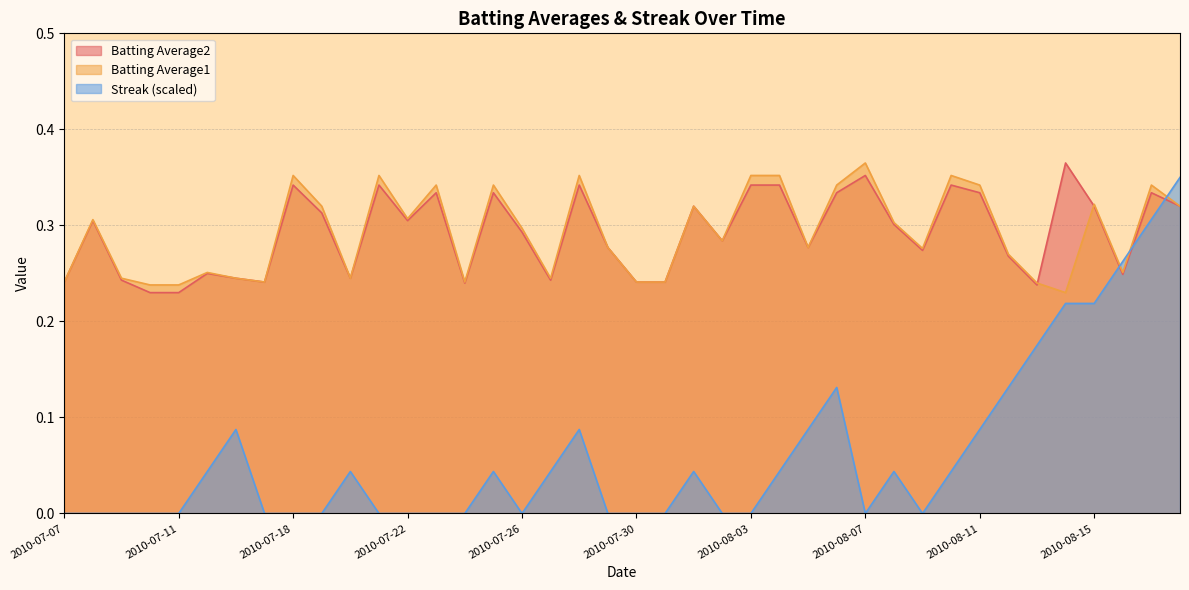

Between 2010-07-23 and 2010-08-02, which series saw the biggest shift?

Batting Average1